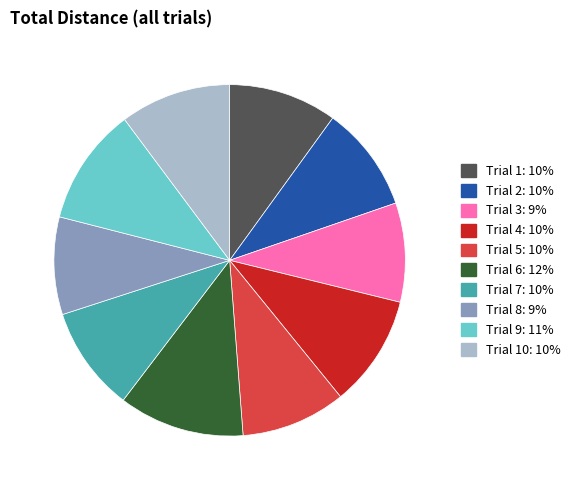

Does any single category account for the majority?

No